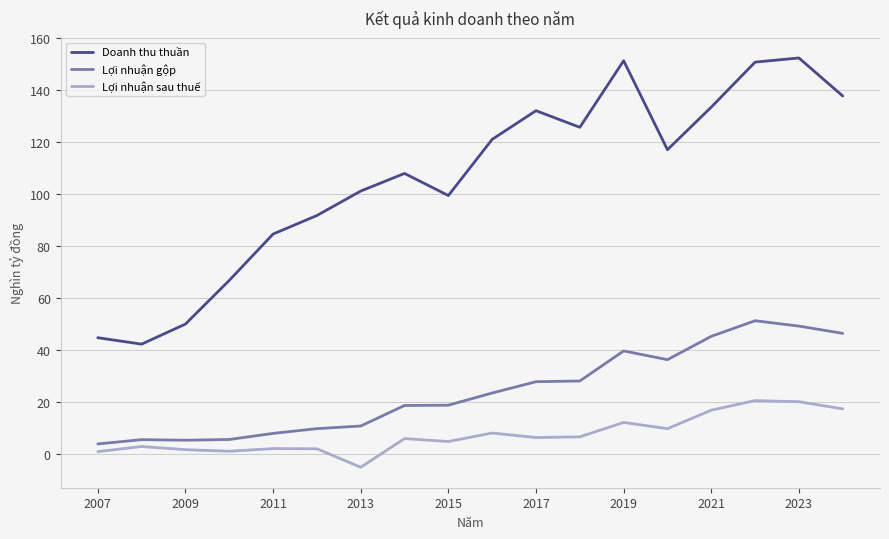

What is the difference between the second highest and minimum values in the Lợi nhuận gộp series?

45.3